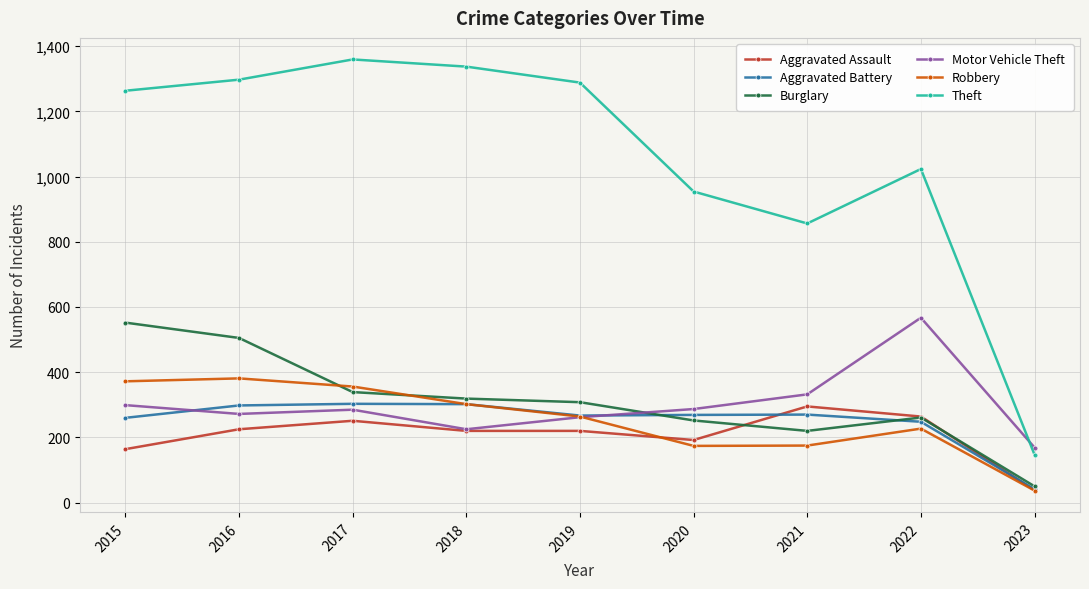

True or false: Motor Vehicle Theft has more than 2 points higher than both neighbors.

False